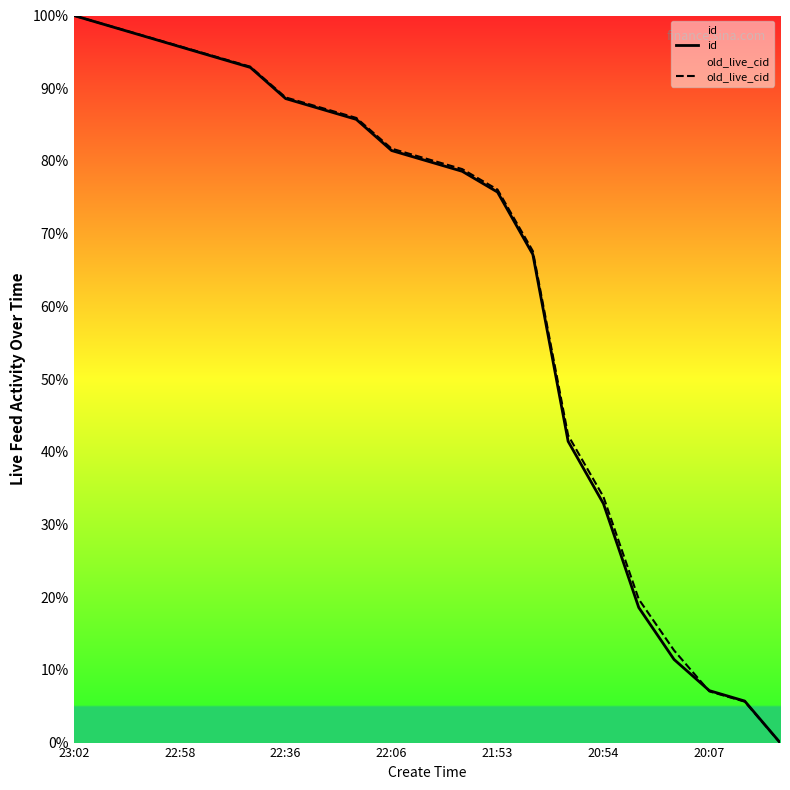

True or false: id and old_live_cid cross at least once.

True